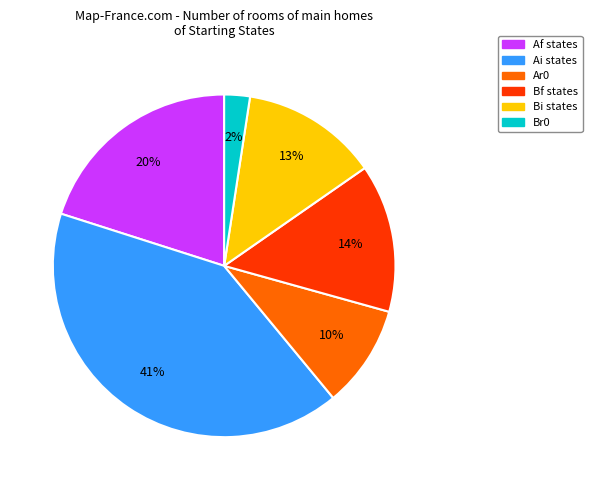

Does any single category account for the majority?

No